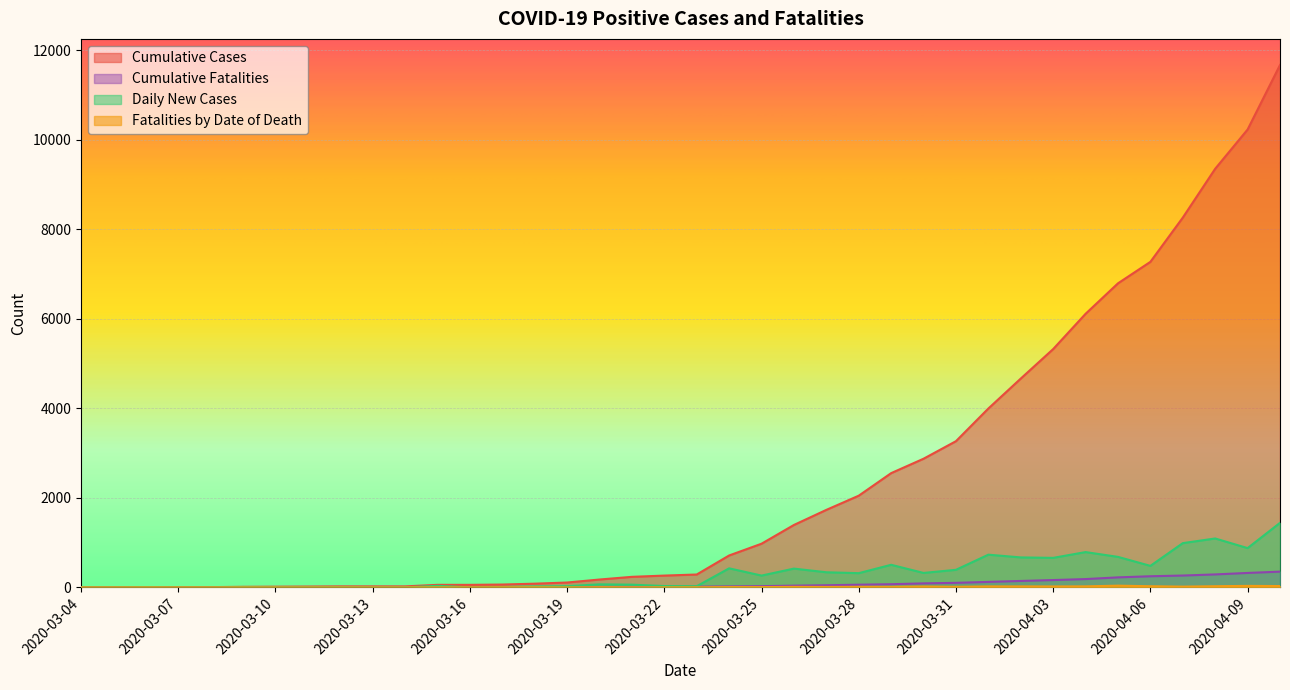

What is the difference between the maximum and minimum values in the Fatalities by Date of Death series?

38